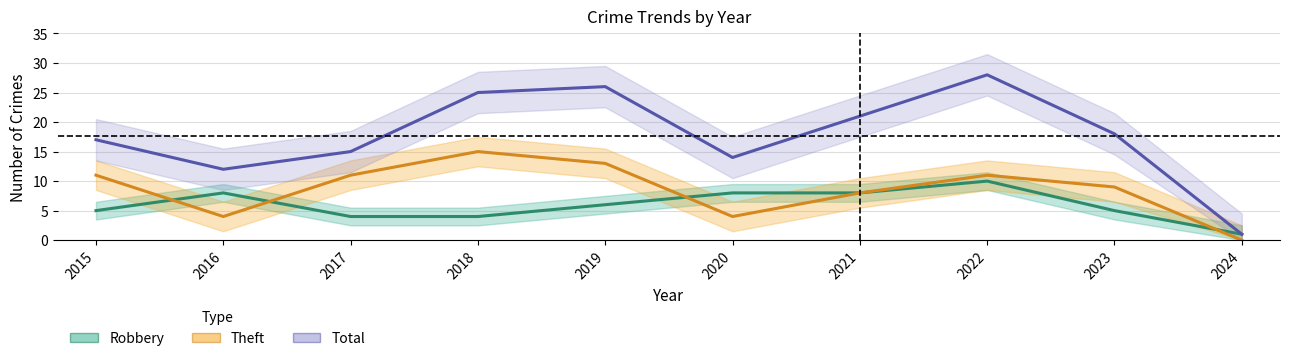

True or false: Theft has more than 1 points higher than both neighbors.

True